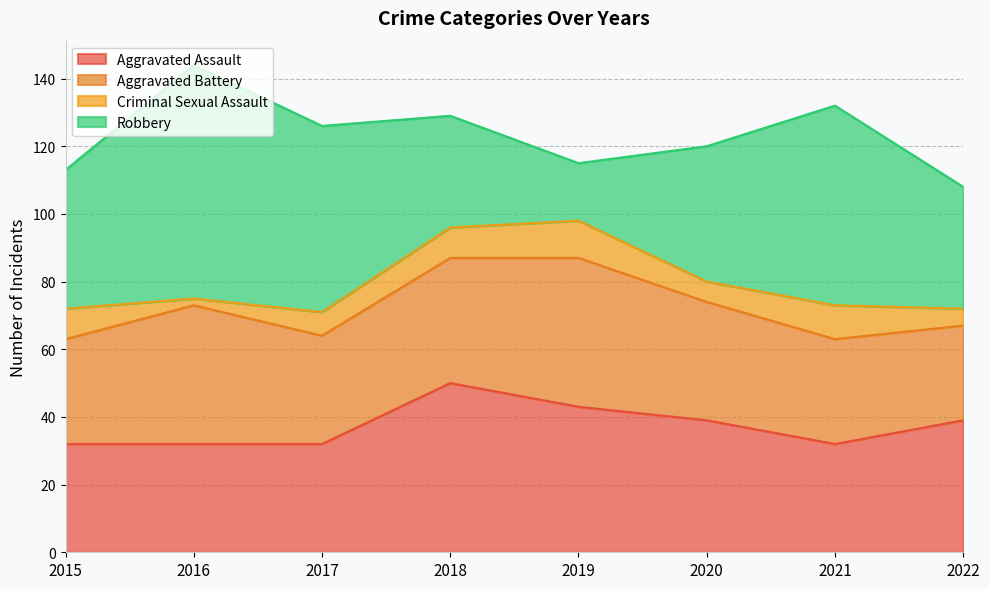

At which label is Robbery closest to 43?

2015